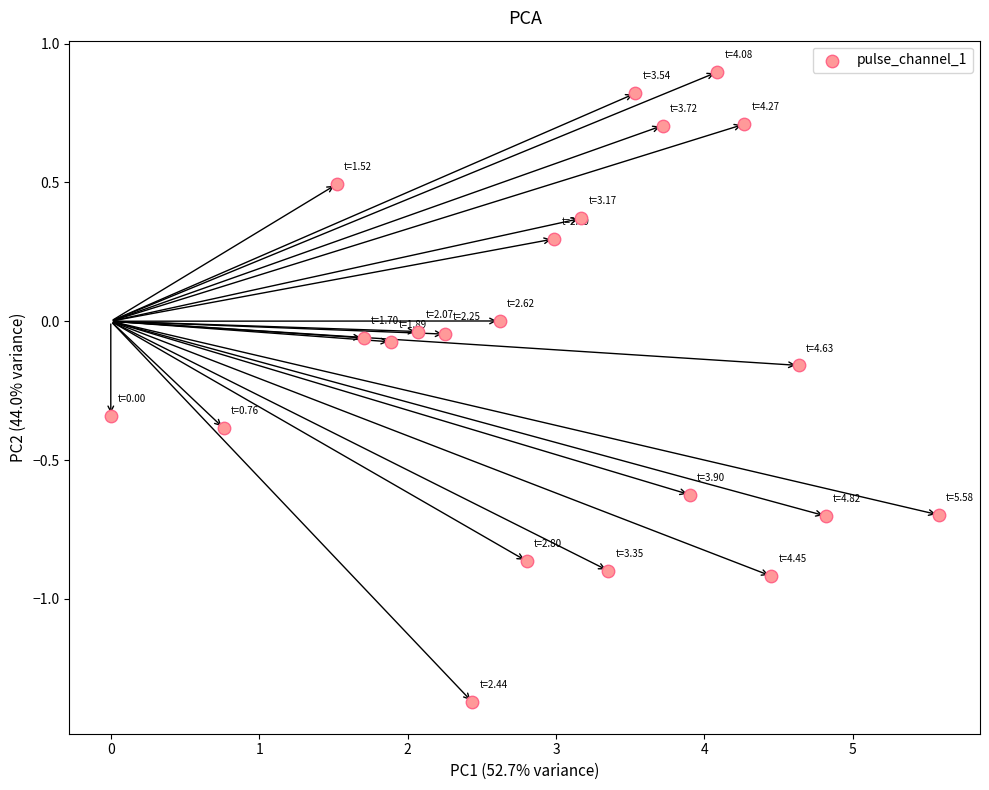

What is the range of Y values (max minus min)?

2.3